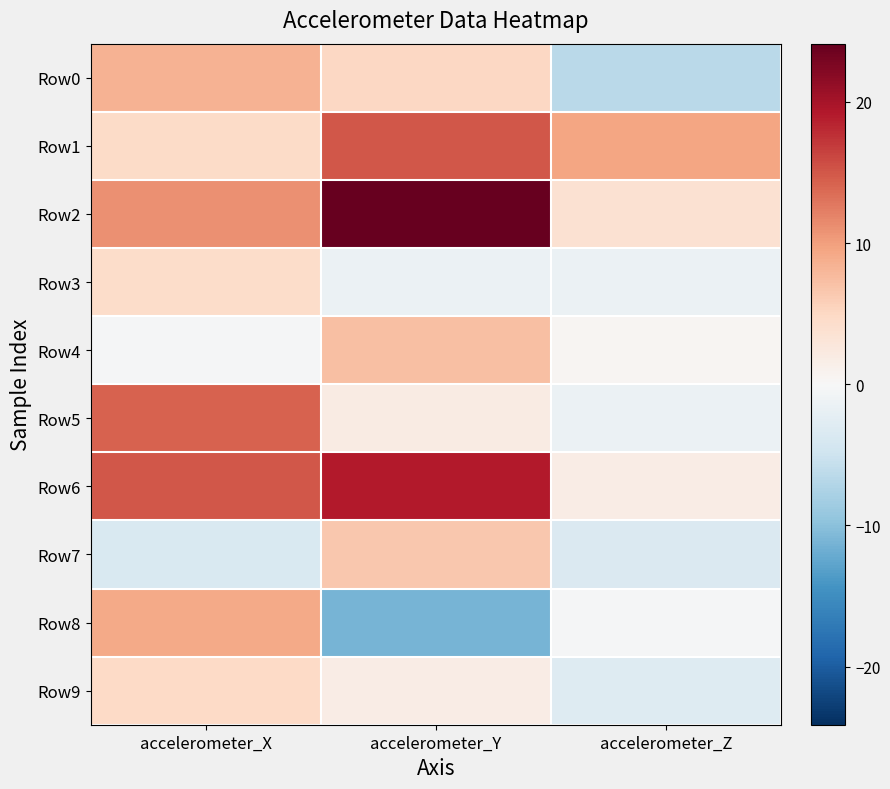

What is the minimum value shown in the chart?

-11.3